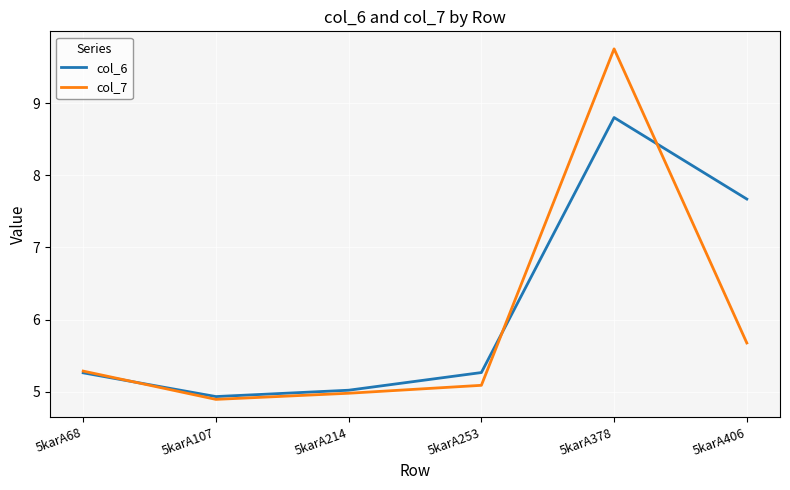

Rank the categories by col_7 value from lowest to highest.

5karA107, 5karA214, 5karA253, 5karA68, 5karA406, 5karA378